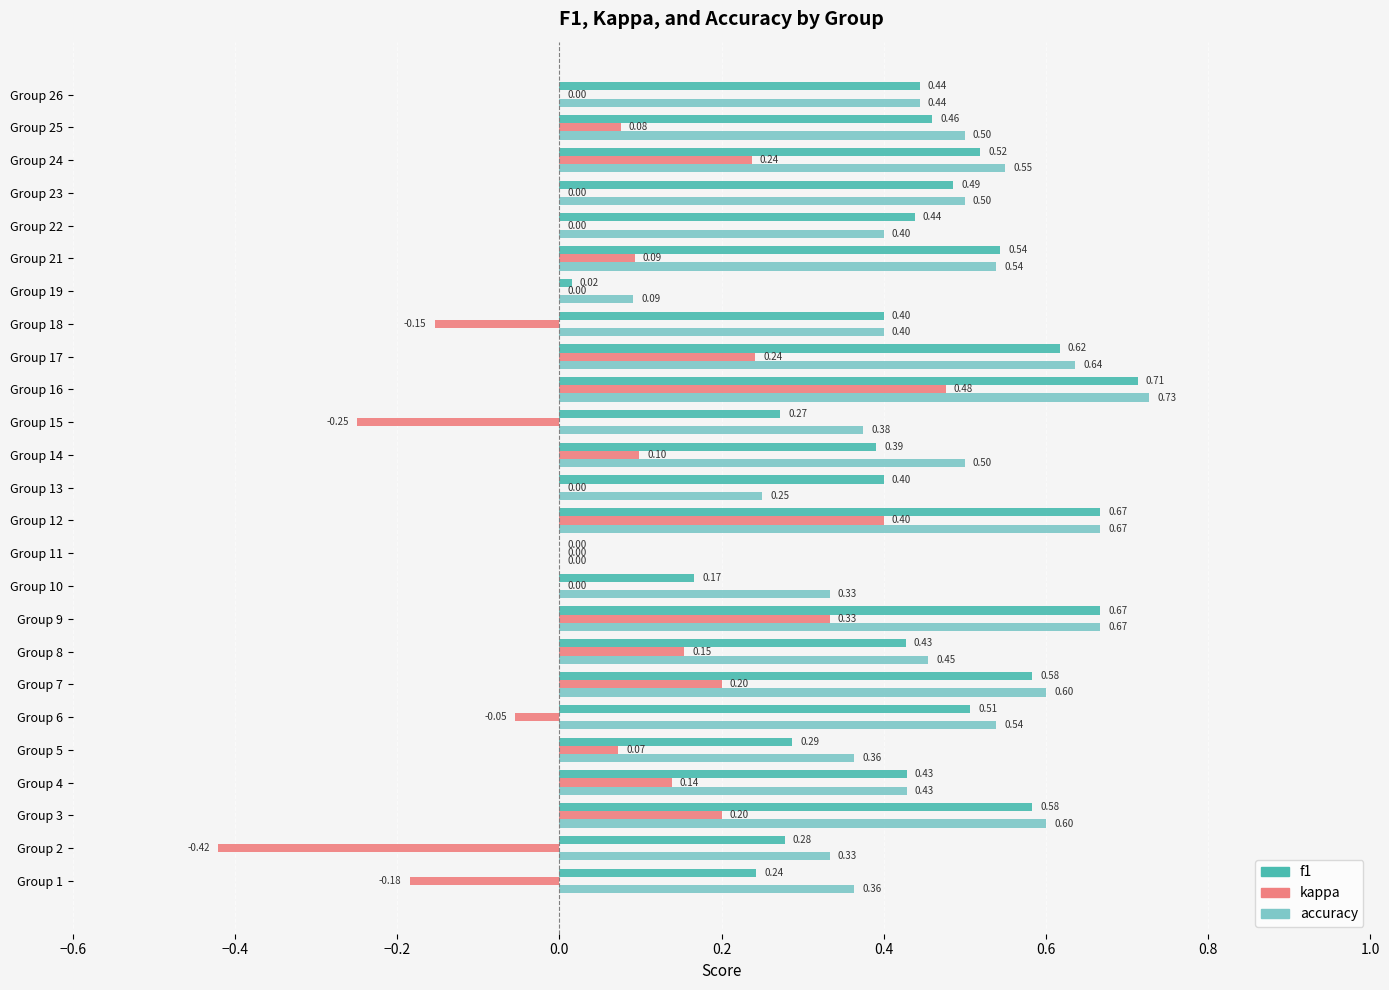

What is the sum of all accuracy values?

11.3